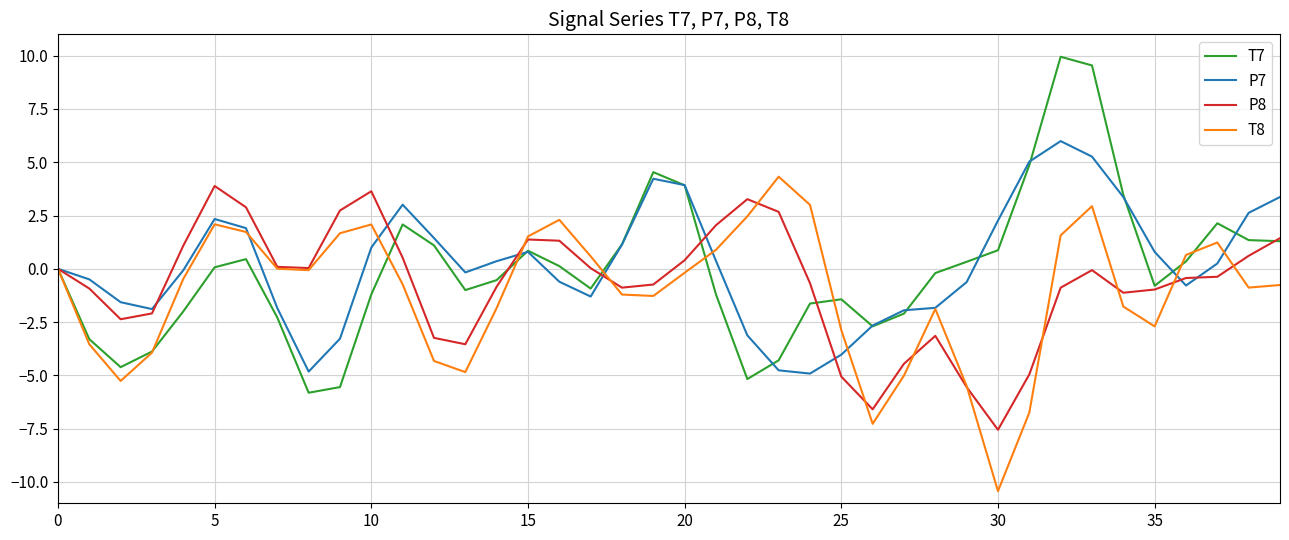

What is the maximum value for P7?

6.0